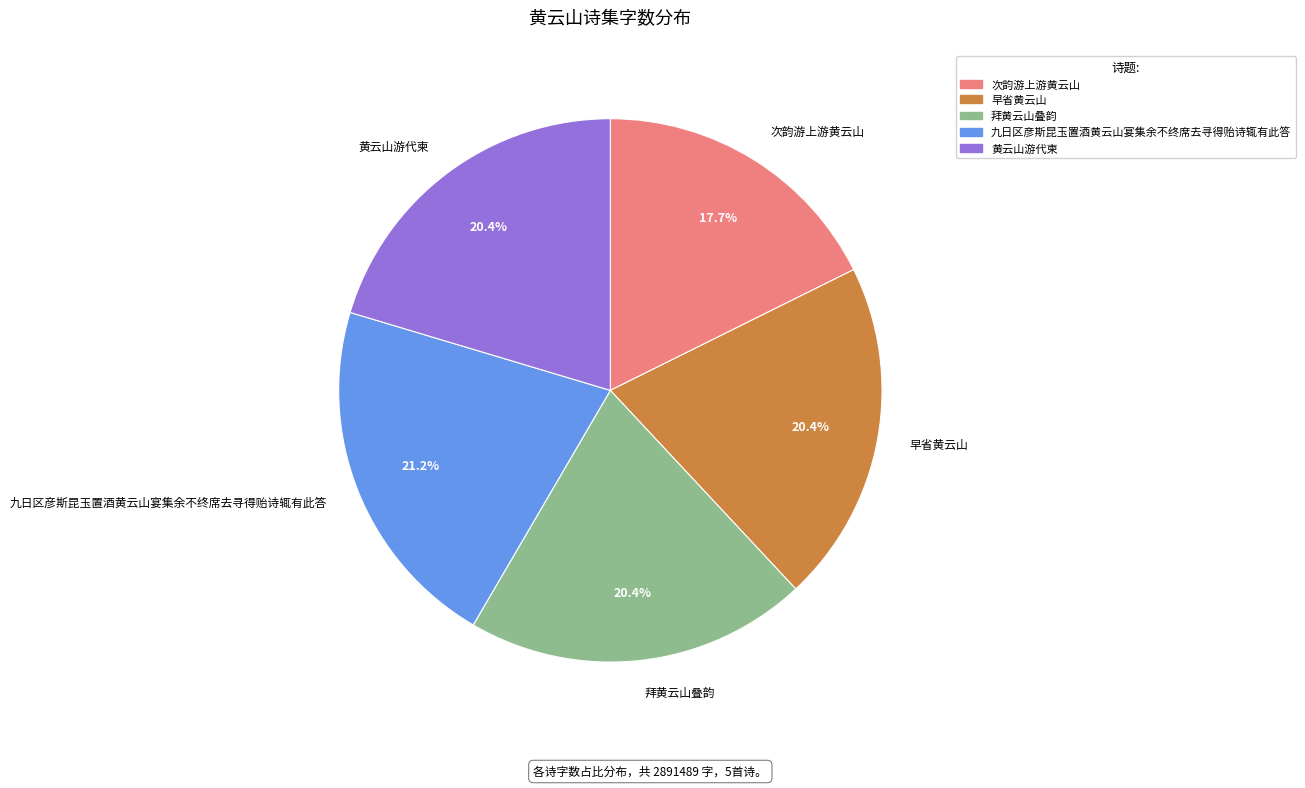

Count the number of slices in the pie.

5